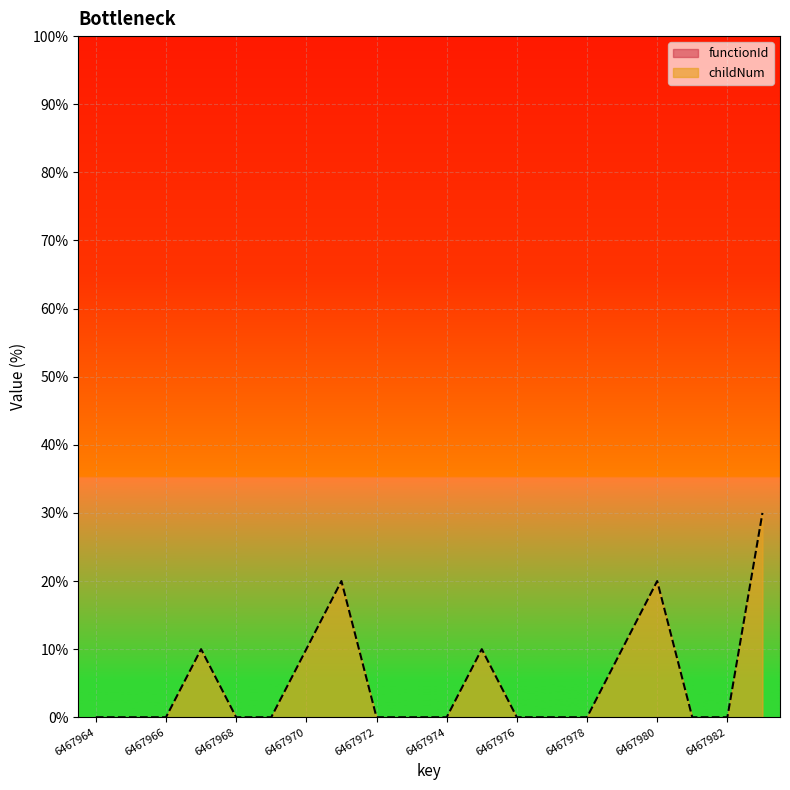

Which has a higher value, 6467980 or 6467979?

6467980